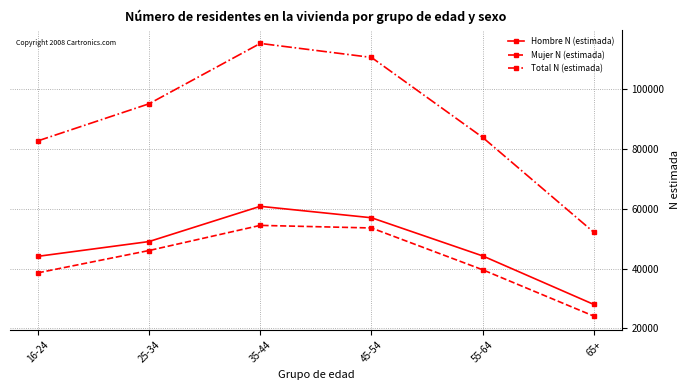

At which category does the chart reach its peak across all series?

35-44